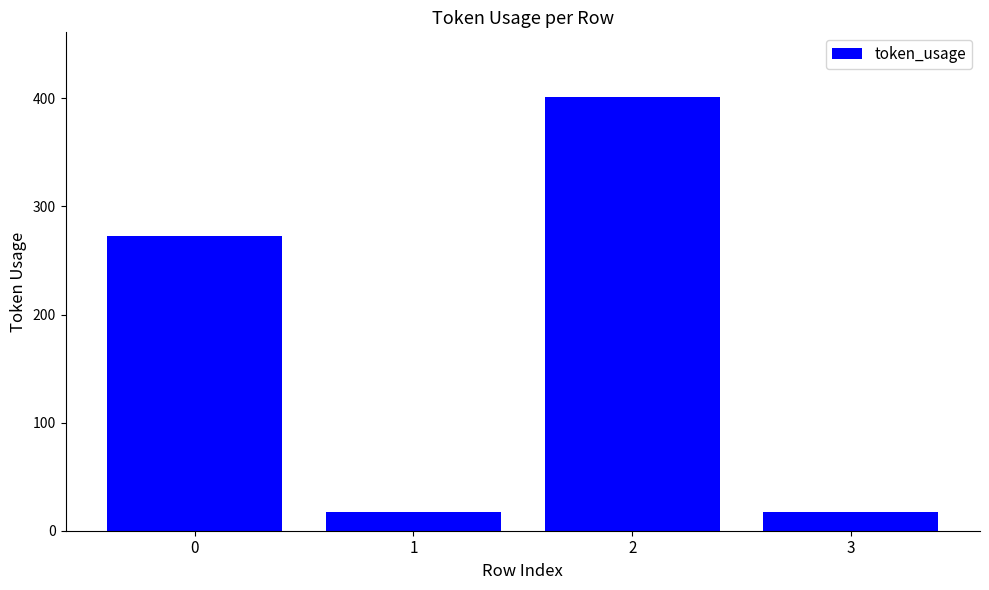

Count the number of data series in this chart.

1